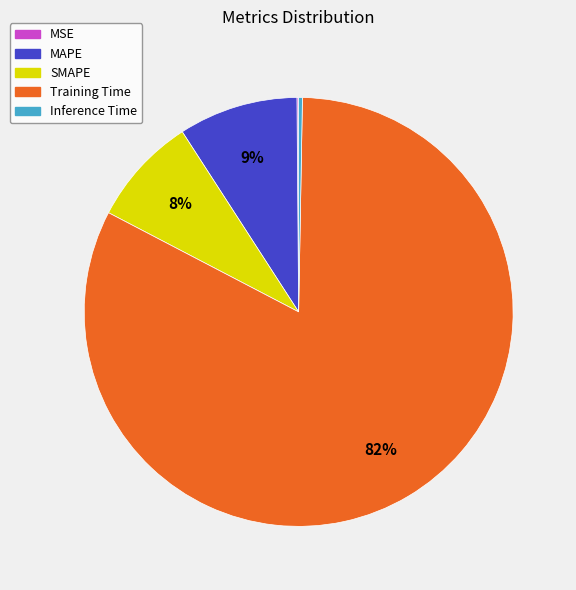

Does SMAPE account for over 50% of the chart?

No